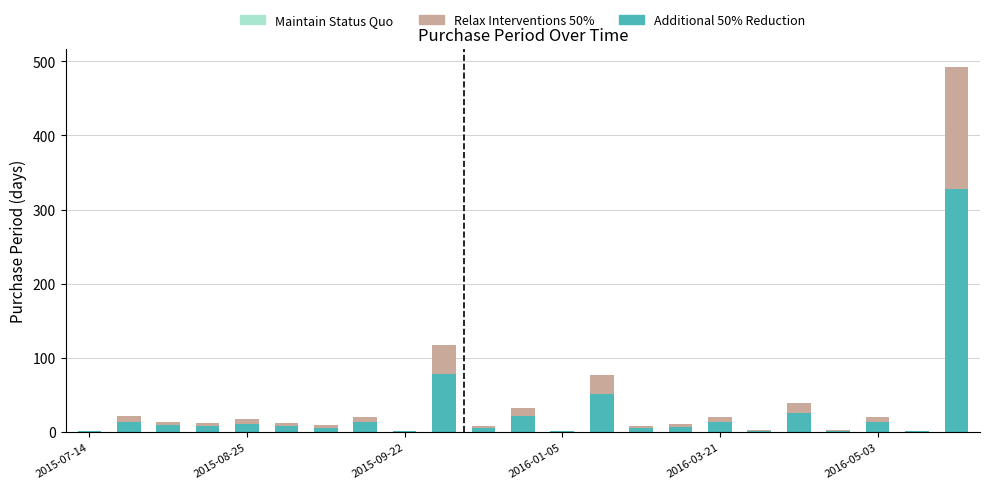

What is the average value of the Additional 50% Reduction series?

27